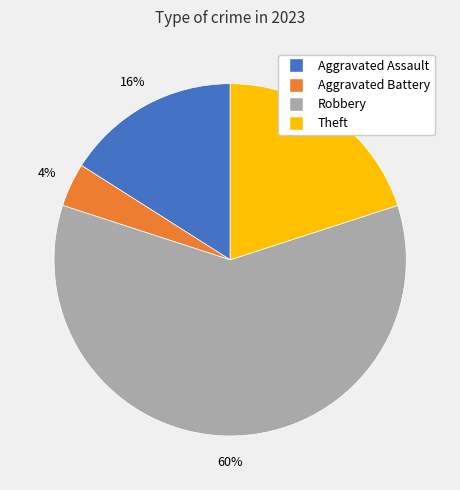

Between Aggravated Battery and Aggravated Assault, which is larger?

Aggravated Assault